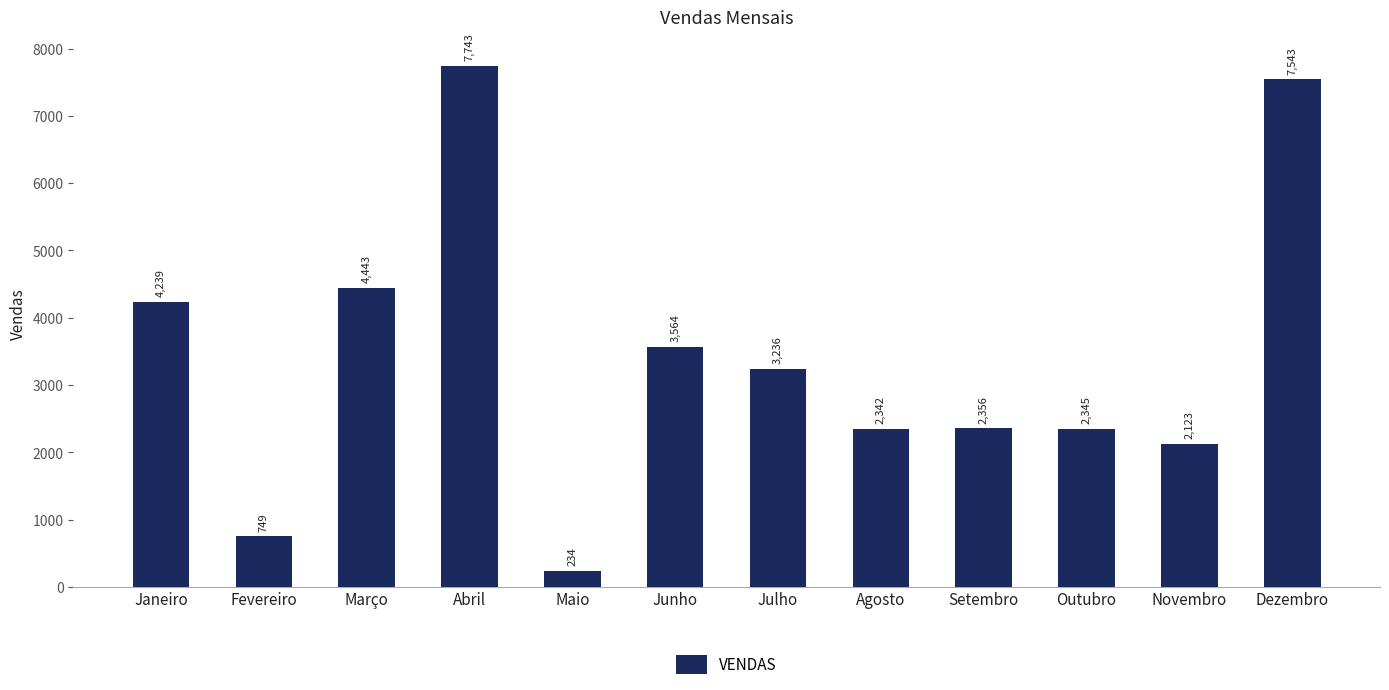

True or false: the data shows 4290 at Abril.

False